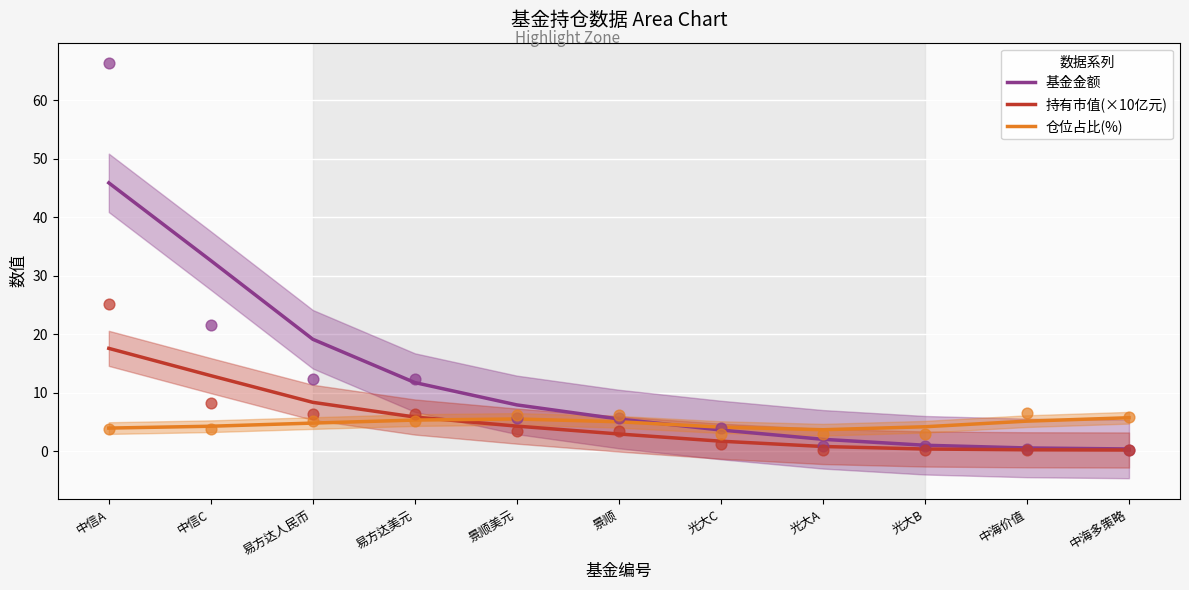

Which series has the largest total across all categories?

基金金额